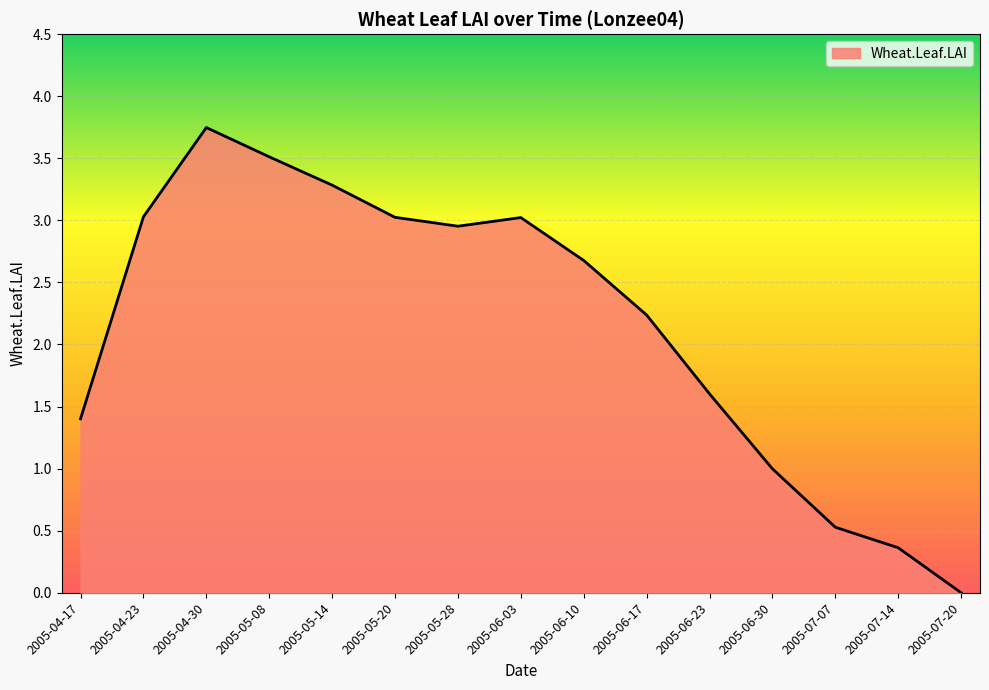

True or false: the data shows 0.4 at 2005-07-14.

True